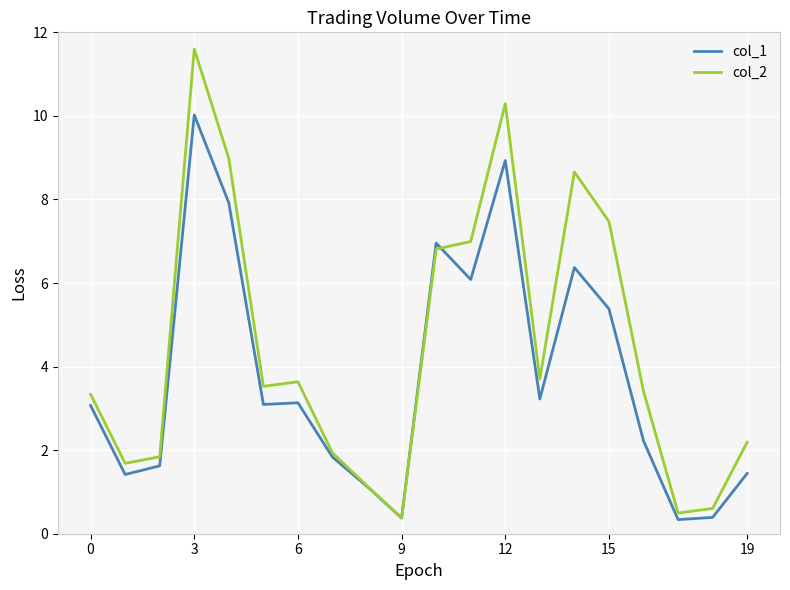

Which series has the largest range (max minus min)?

col_2